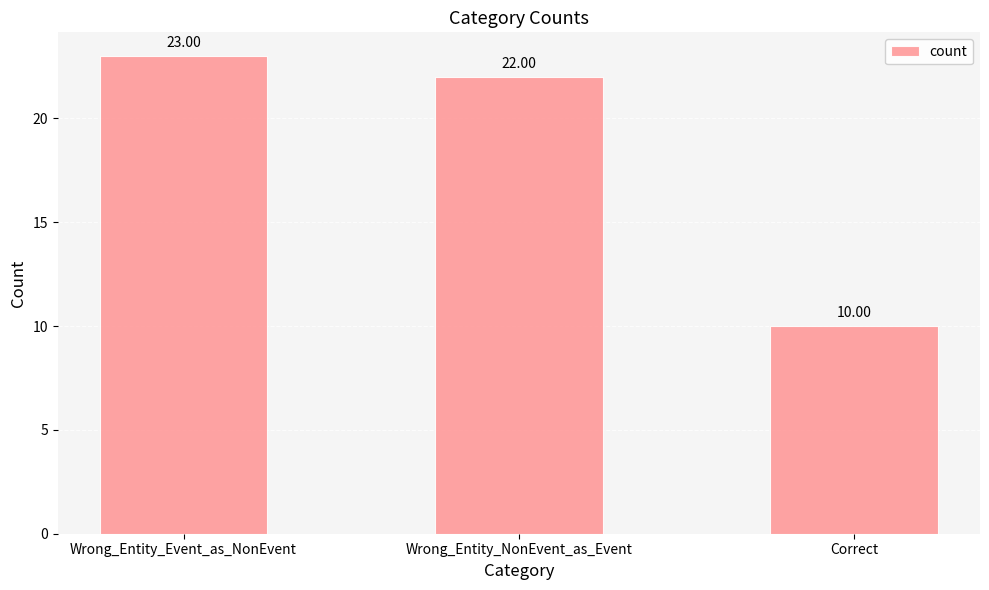

Is it true that the value at Wrong_Entity_NonEvent_as_Event is 22?

True